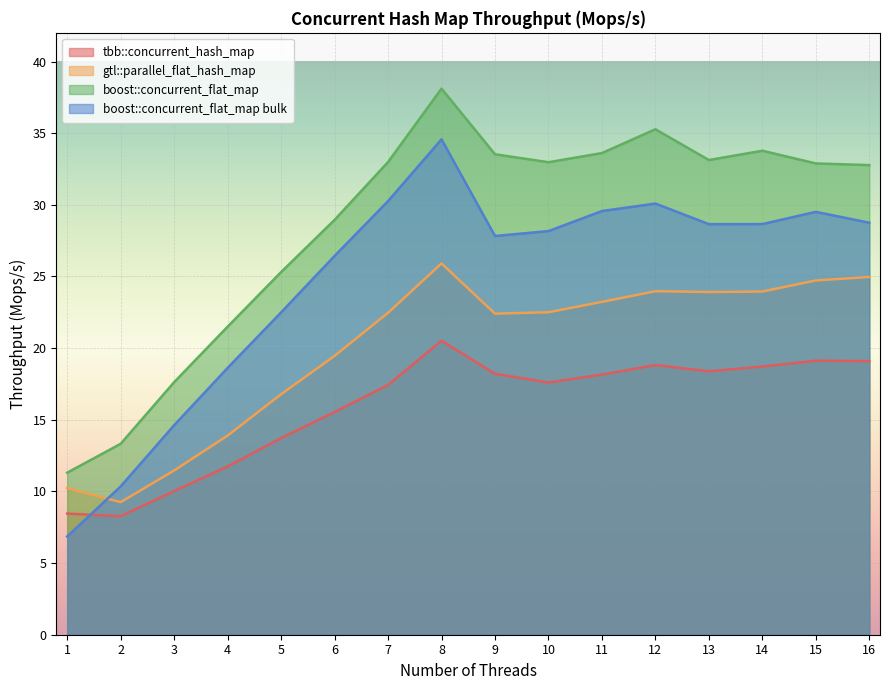

How many lines are shown in the chart?

4